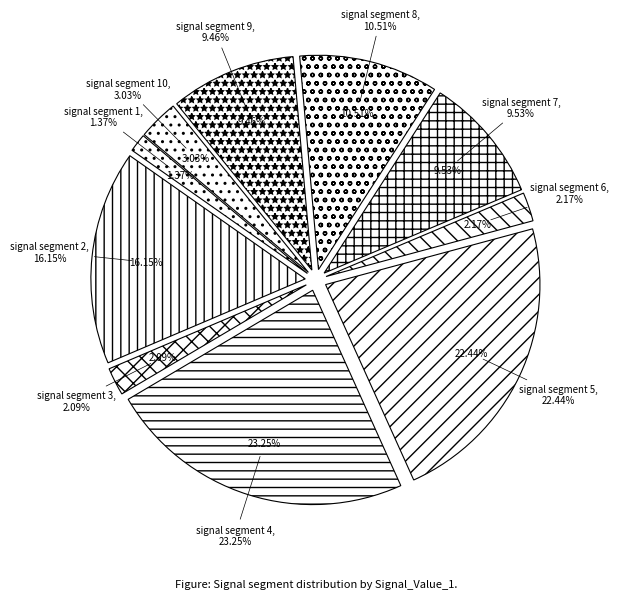

To the nearest percent, what is the average slice percentage?

10%